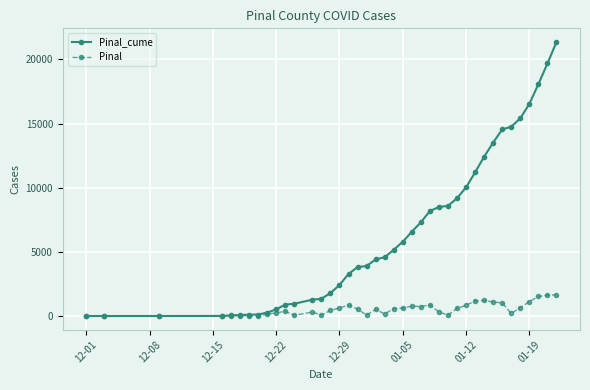

Count the number of data series in this chart.

2